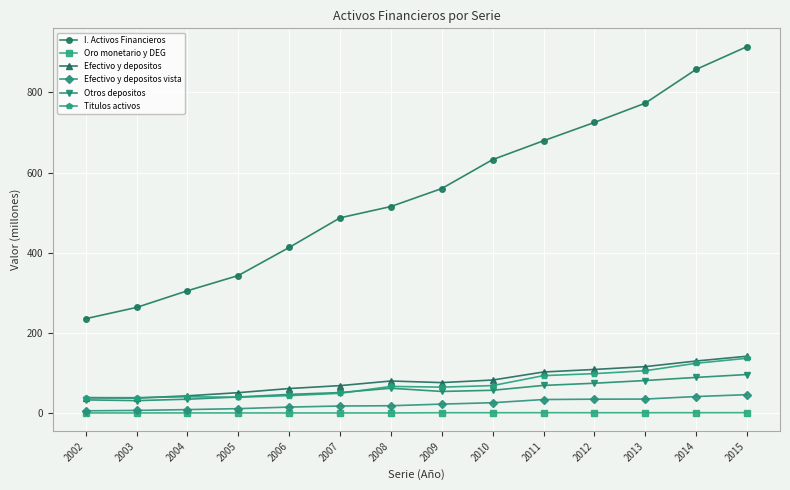

What is the value of the Efectivo y depositos point at the 7th from the left?

79.8